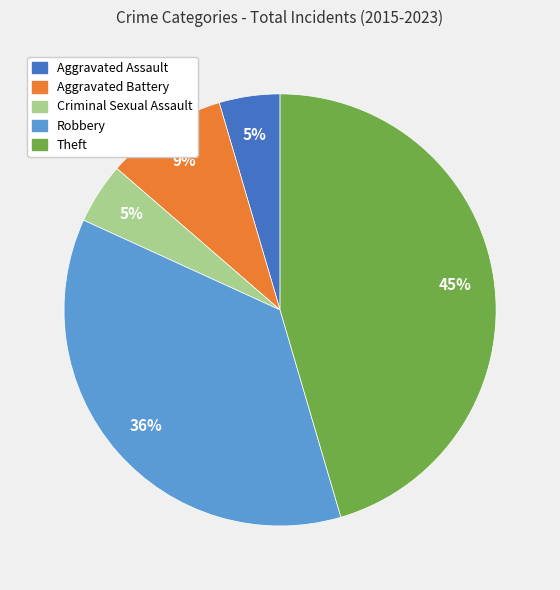

Count the number of slices in the pie.

5